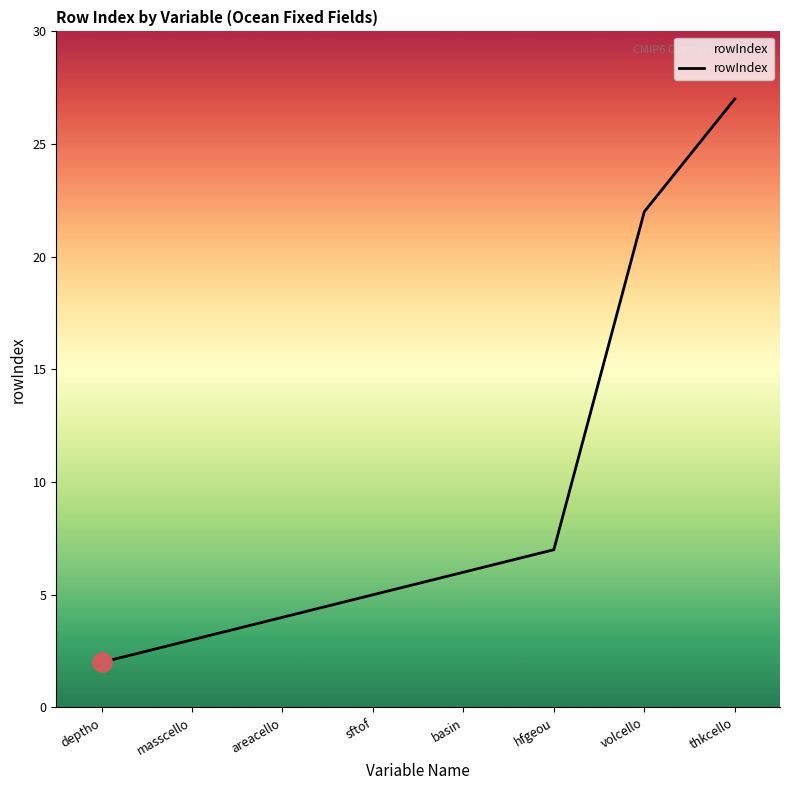

Between deptho and thkcello, which is larger?

thkcello